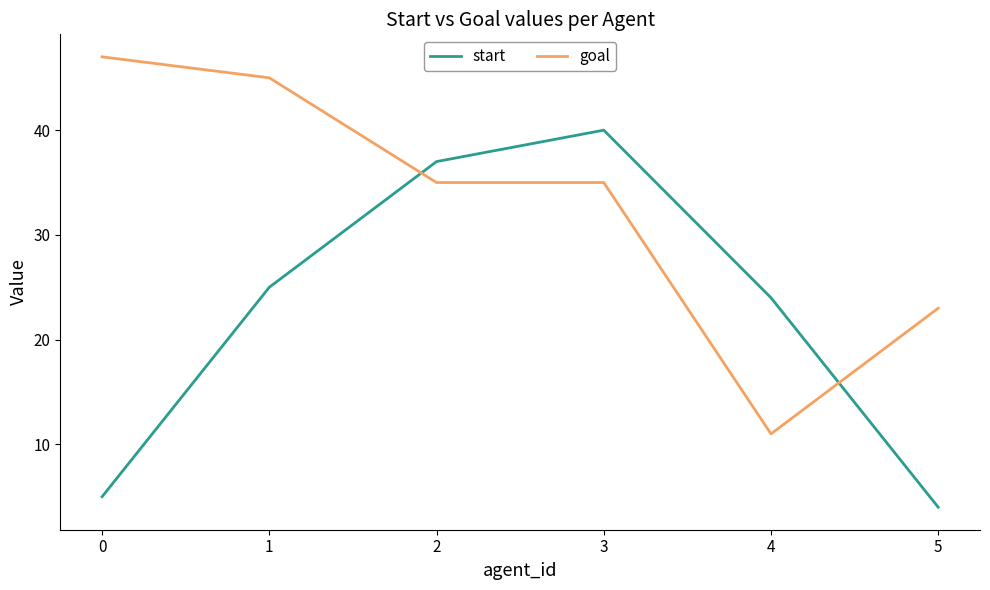

How many times do start and goal cross each other?

2